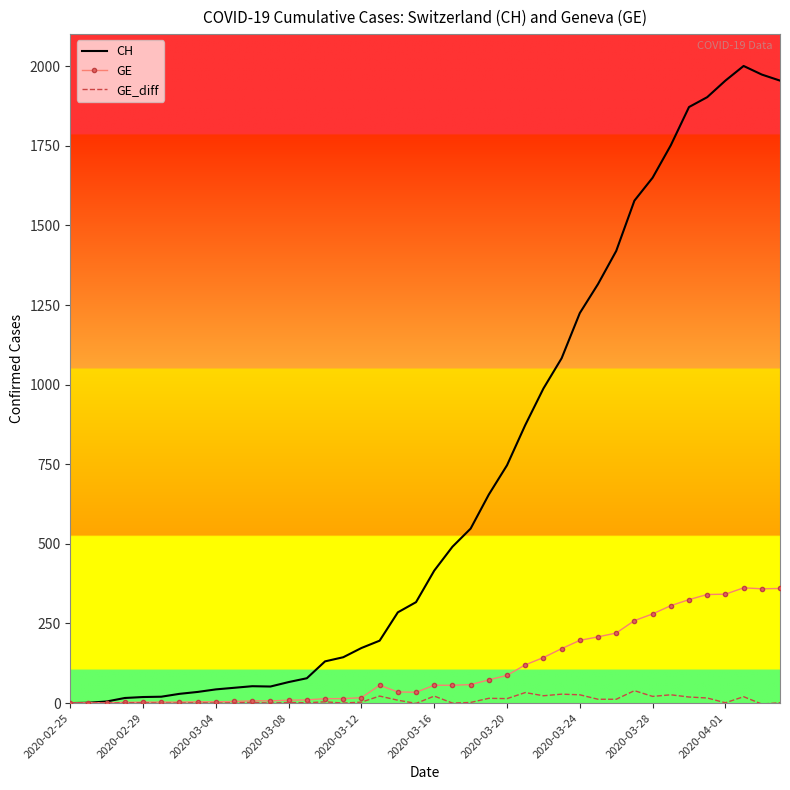

What is the greatest value displayed?

2001